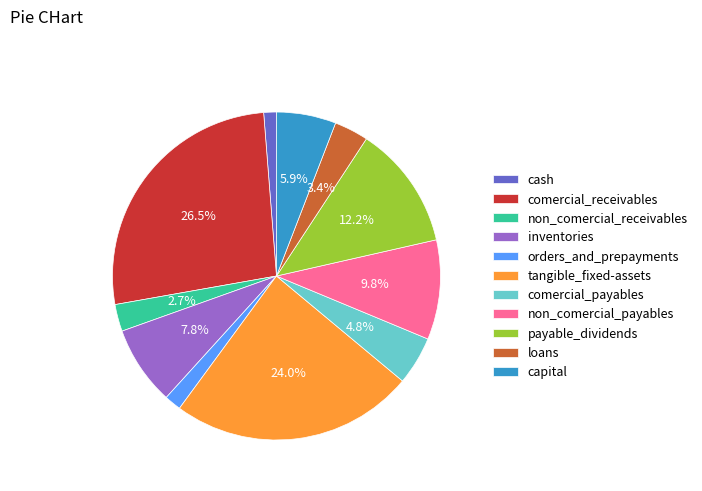

To the nearest percent, what is the combined percentage of tangible_fixed-assets and non_comercial_payables?

34%